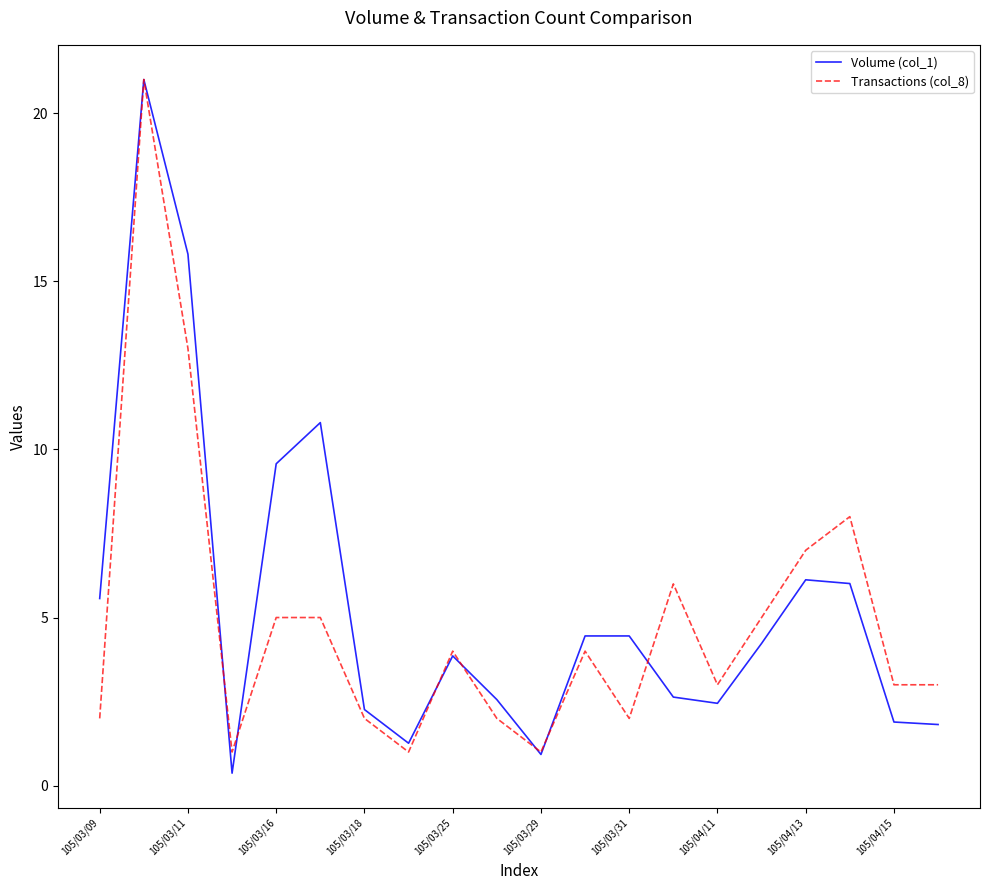

List the series in order of their overall mean, lowest first.

Transactions (col_8), Volume (col_1)